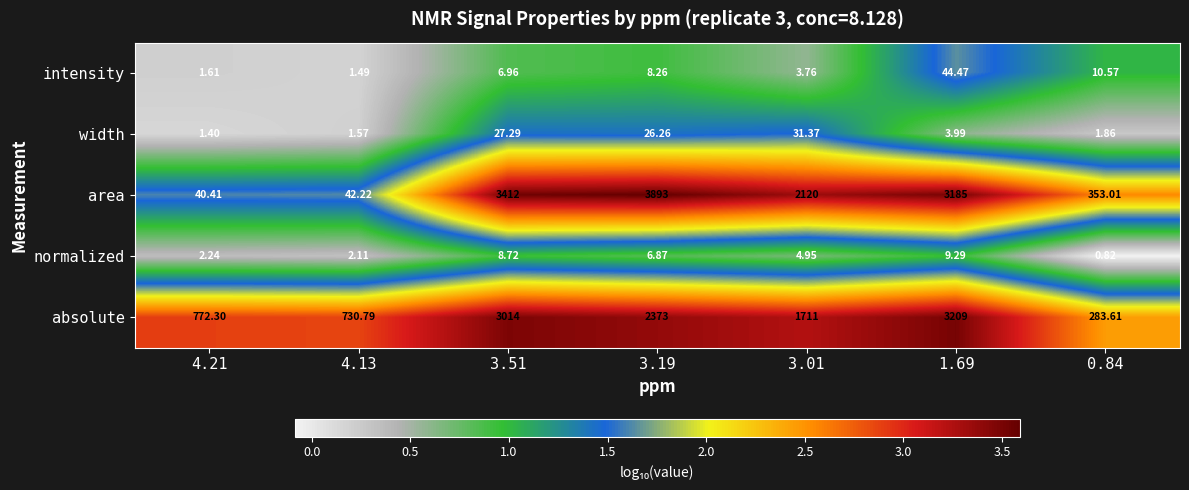

Between 4.13 and 3.01, which series saw the biggest shift?

area